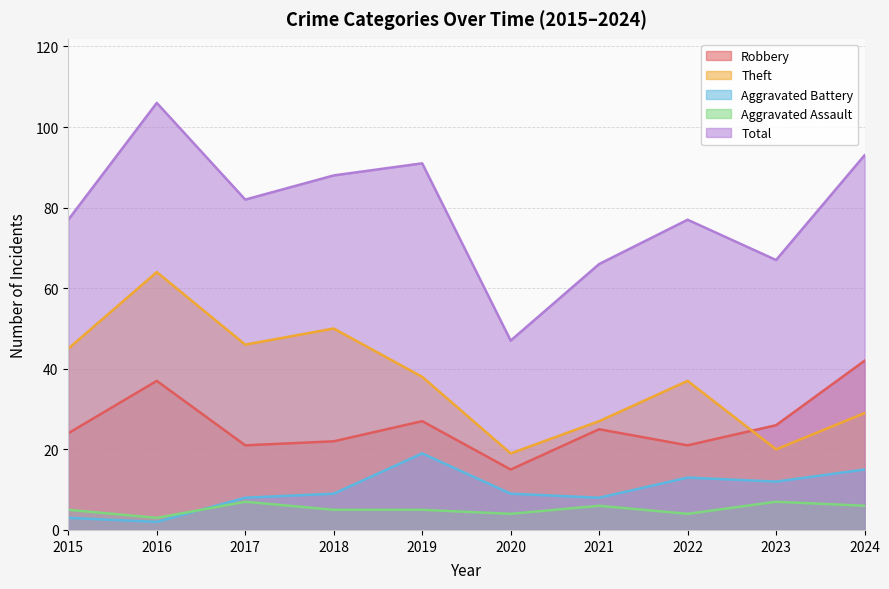

How many lines are shown in the chart?

5